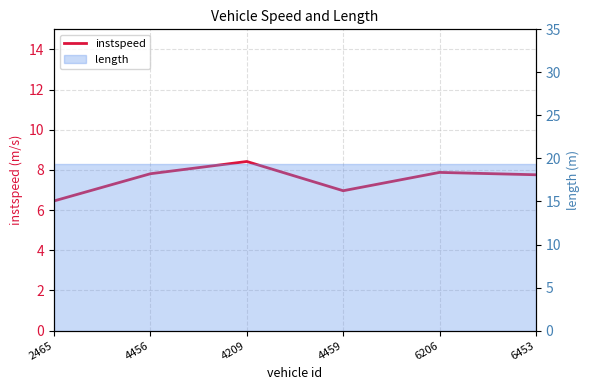

What is the change in value from 2465 to 4456?

+1.4